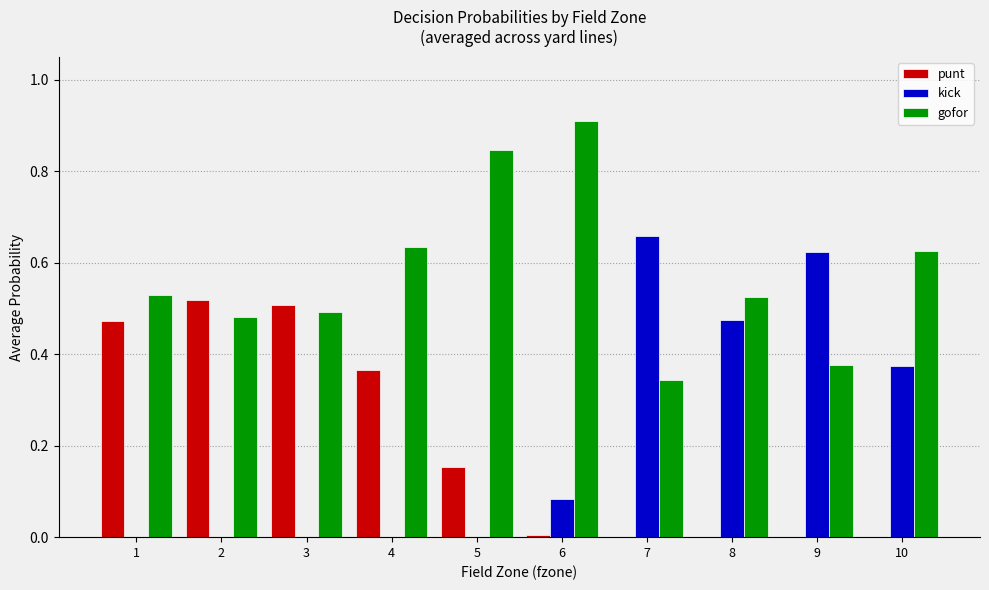

What is the sum of all punt values?

2.0